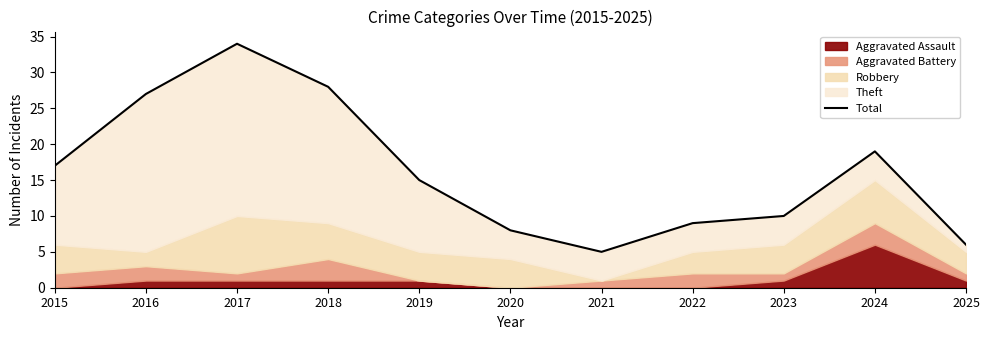

What is the greatest value displayed?

34